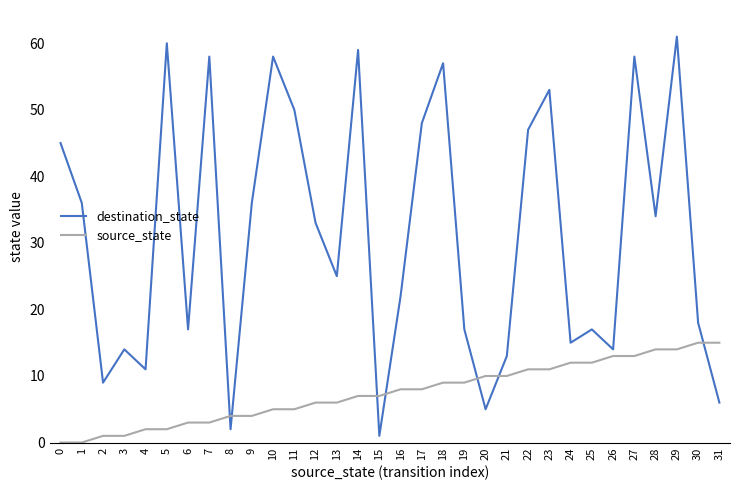

List the series in order of their peak value, lowest first.

source_state, destination_state